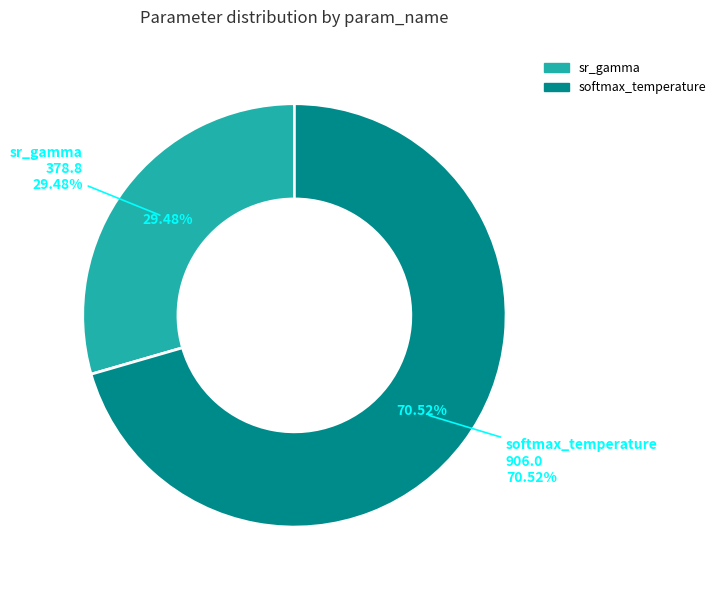

Is there any slice that represents more than half of the pie?

No